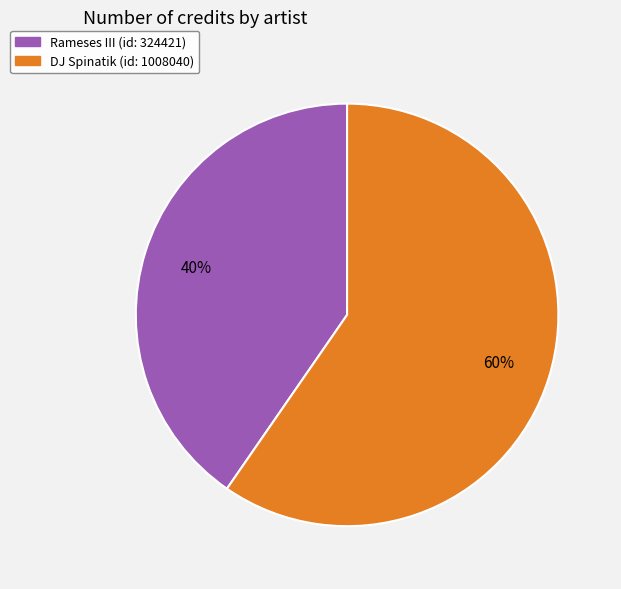

To the nearest percent, what is the average slice percentage?

50%